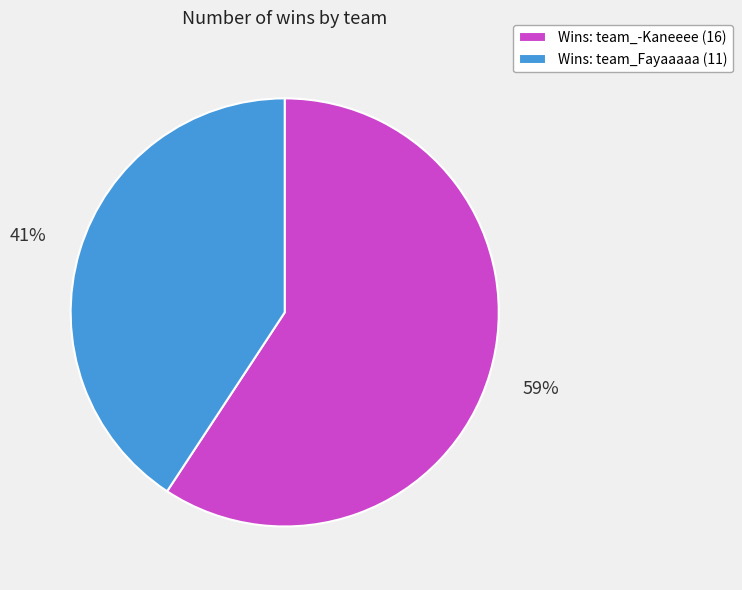

To the nearest percent, what portion does Wins: team_-Kaneeee (16) represent?

59%